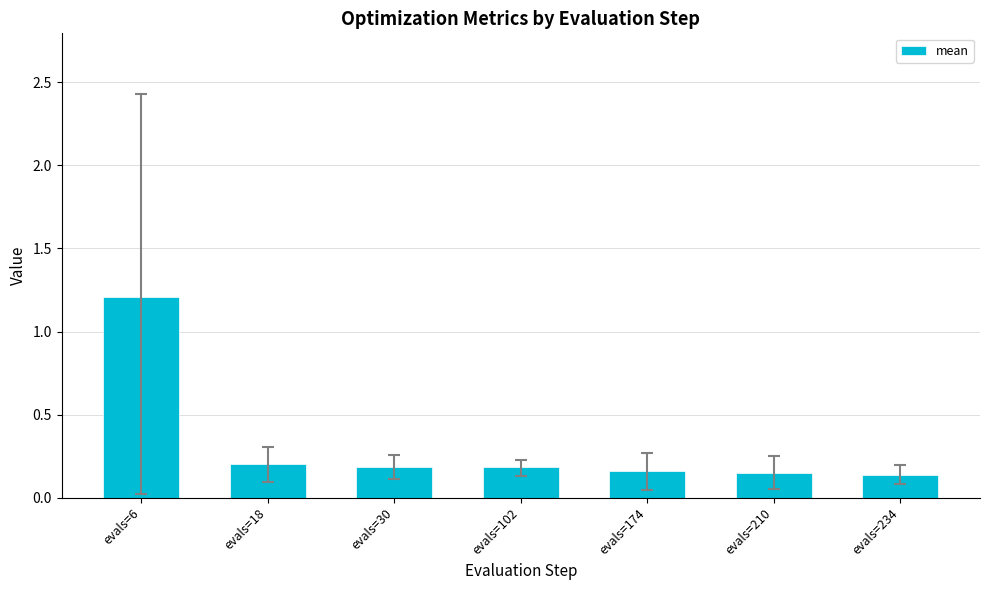

Which label corresponds to the largest value in the chart?

evals=6